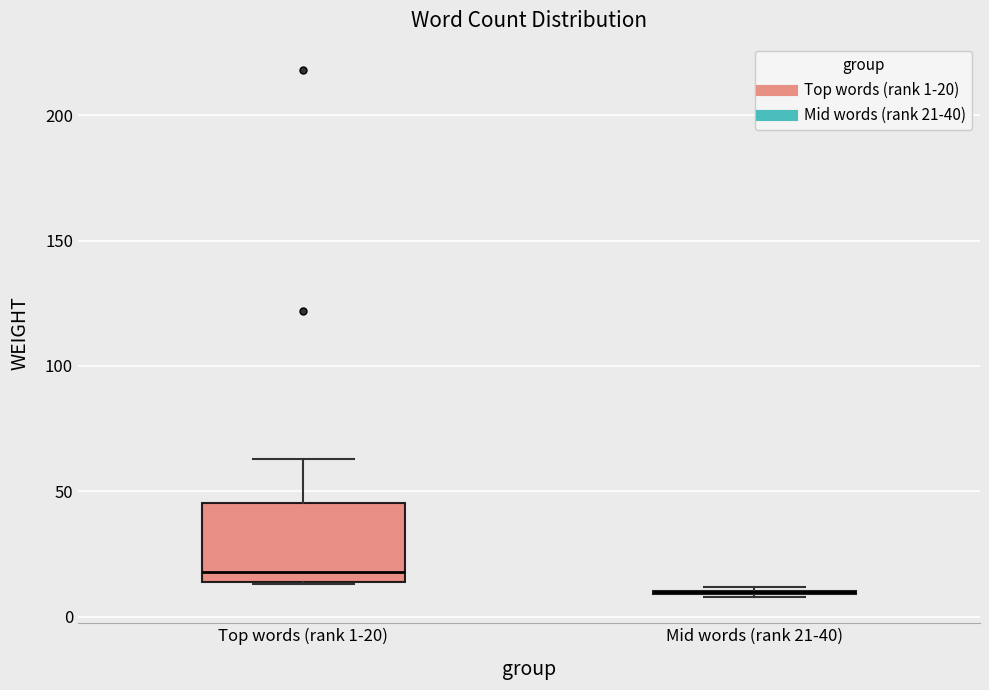

Reading left to right, transcribe this box plot: for each box, give where its median line is, the range the box spans, and where its two whiskers end, as read against the y-axis. The values are not printed on the chart, so give them approximately, as read against the axis.

Top words (rank 1-20): median 20, box 15 to 45, whiskers 15 to 65
Mid words (rank 21-40): box collapsed to a line at 10, whiskers 10 to 10